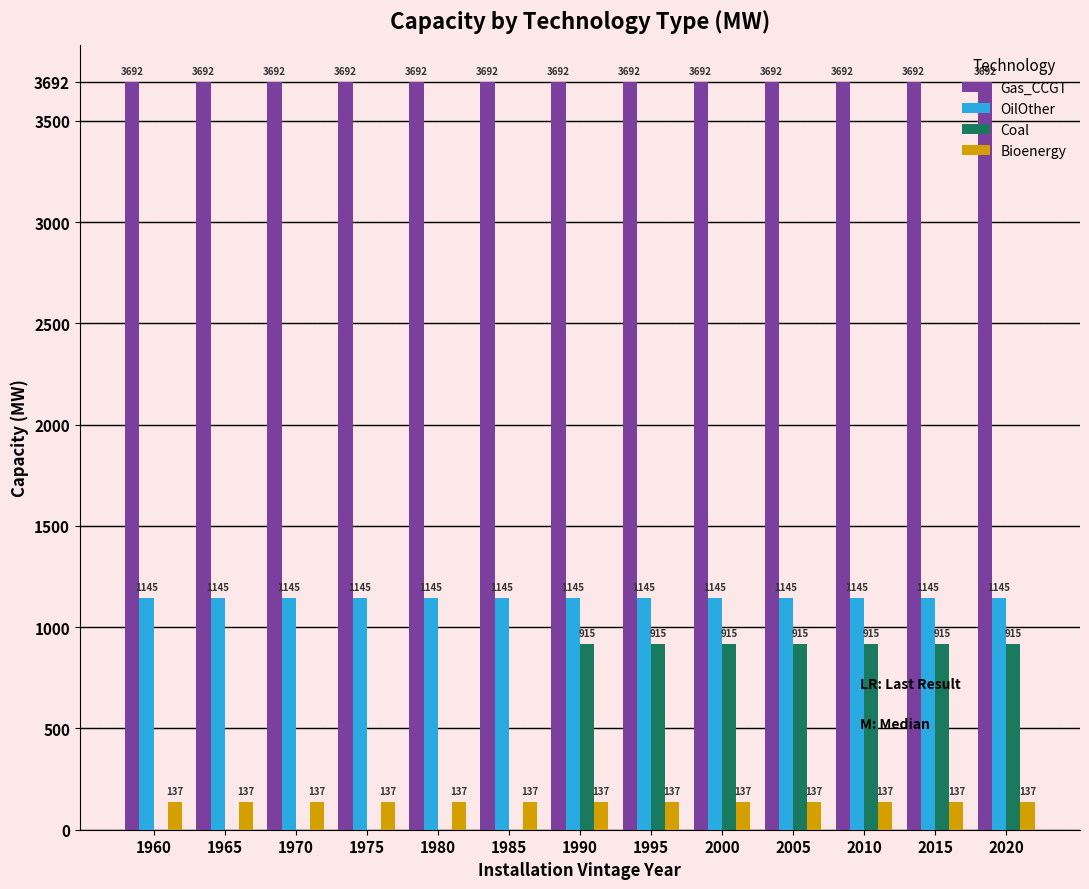

What is the highest value of the OilOther series?

1145.6